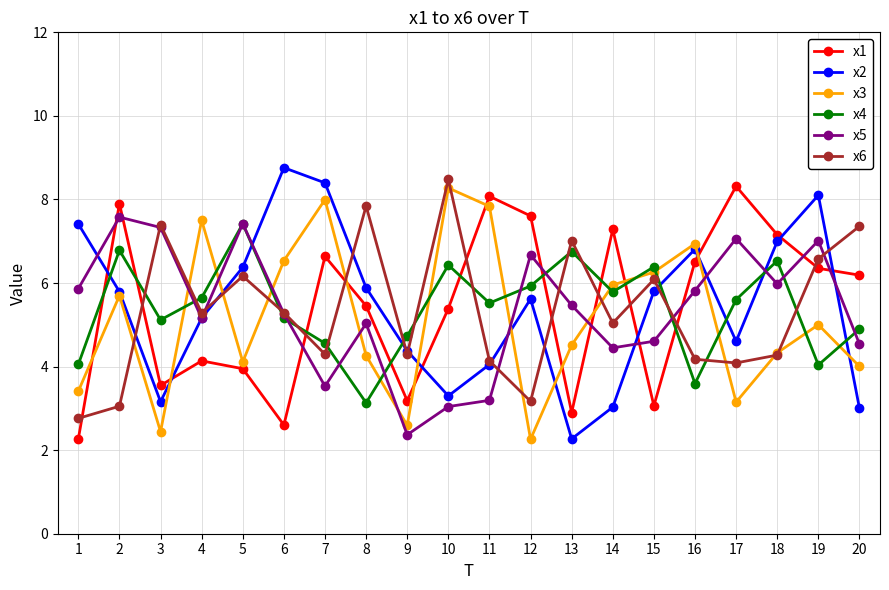

How many data points in x1 are less than 6?

10